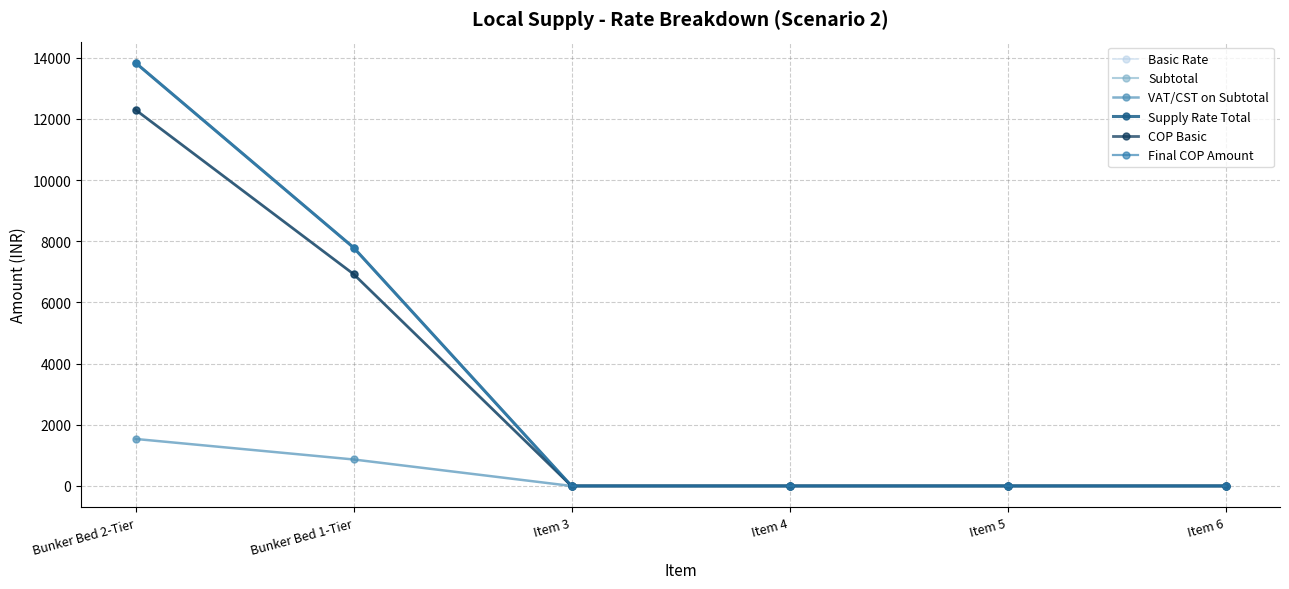

What is the label of the 3rd point from the right?

Item 4